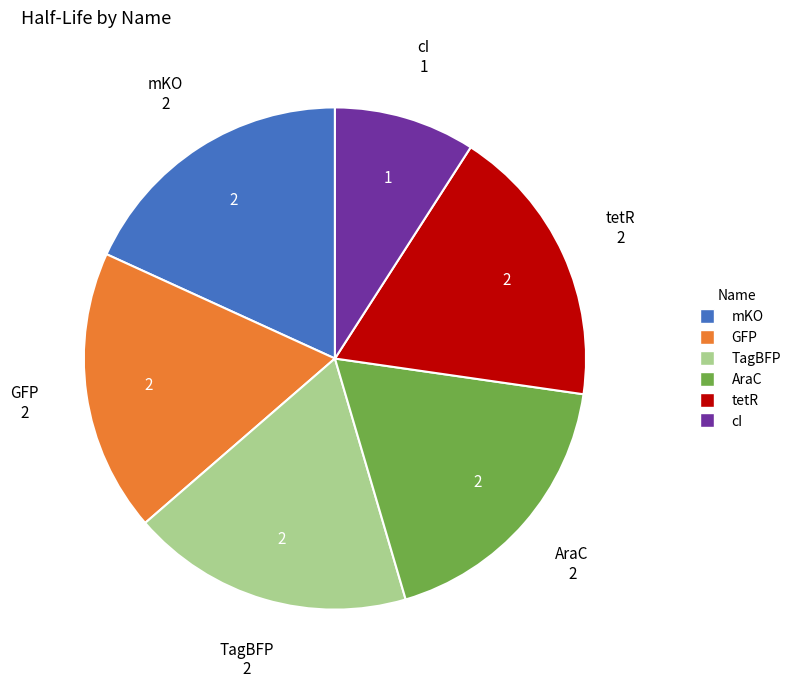

Approximately how many times larger is the value at cI compared to TagBFP?

0.5